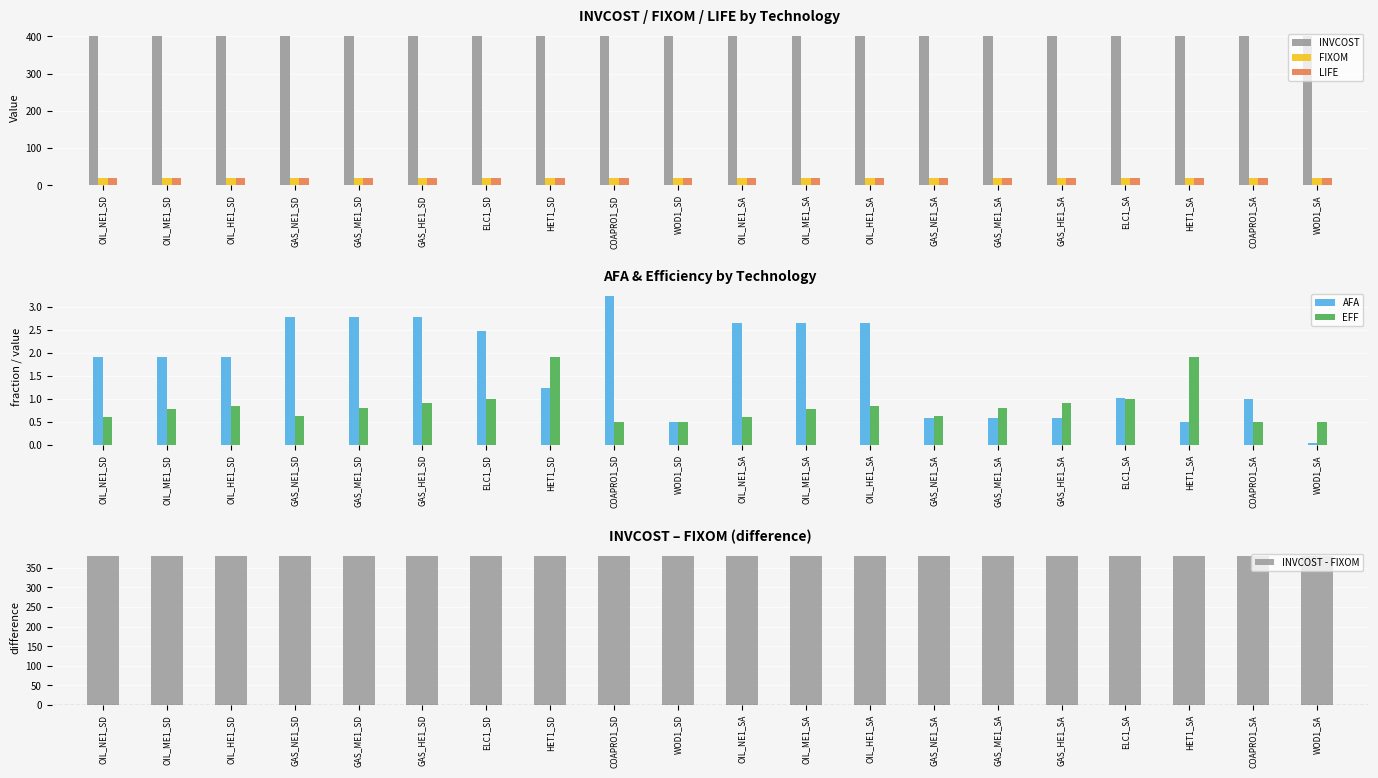

Reading left to right, extract all data points from this chart.

INVCOST: OIL_NE1_SD=400.0	OIL_ME1_SD=400.0	OIL_HE1_SD=400.0	GAS_NE1_SD=400.0	GAS_ME1_SD=400.0	GAS_HE1_SD=400.0	ELC1_SD=400.0	HET1_SD=400.0	COAPRO1_SD=400.0	WOD1_SD=400.0	OIL_NE1_SA=400.0	OIL_ME1_SA=400.0	OIL_HE1_SA=400.0	GAS_NE1_SA=400.0	GAS_ME1_SA=400.0	GAS_HE1_SA=400.0	ELC1_SA=400.0	HET1_SA=400.0	COAPRO1_SA=400.0	WOD1_SA=400.0
FIXOM: OIL_NE1_SD=20.0	OIL_ME1_SD=20.0	OIL_HE1_SD=20.0	GAS_NE1_SD=20.0	GAS_ME1_SD=20.0	GAS_HE1_SD=20.0	ELC1_SD=20.0	HET1_SD=20.0	COAPRO1_SD=20.0	WOD1_SD=20.0	OIL_NE1_SA=20.0	OIL_ME1_SA=20.0	OIL_HE1_SA=20.0	GAS_NE1_SA=20.0	GAS_ME1_SA=20.0	GAS_HE1_SA=20.0	ELC1_SA=20.0	HET1_SA=20.0	COAPRO1_SA=20.0	WOD1_SA=20.0
LIFE: OIL_NE1_SD=20.0	OIL_ME1_SD=20.0	OIL_HE1_SD=20.0	GAS_NE1_SD=20.0	GAS_ME1_SD=20.0	GAS_HE1_SD=20.0	ELC1_SD=20.0	HET1_SD=20.0	COAPRO1_SD=20.0	WOD1_SD=20.0	OIL_NE1_SA=20.0	OIL_ME1_SA=20.0	OIL_HE1_SA=20.0	GAS_NE1_SA=20.0	GAS_ME1_SA=20.0	GAS_HE1_SA=20.0	ELC1_SA=20.0	HET1_SA=20.0	COAPRO1_SA=20.0	WOD1_SA=20.0
AFA: OIL_NE1_SD=1.9	OIL_ME1_SD=1.9	OIL_HE1_SD=1.9	GAS_NE1_SD=2.8	GAS_ME1_SD=2.8	GAS_HE1_SD=2.8	ELC1_SD=2.5	HET1_SD=1.2	COAPRO1_SD=3.2	WOD1_SD=0.5	OIL_NE1_SA=2.6	OIL_ME1_SA=2.6	OIL_HE1_SA=2.6	GAS_NE1_SA=0.6	GAS_ME1_SA=0.6	GAS_HE1_SA=0.6	ELC1_SA=1.0	HET1_SA=0.5	COAPRO1_SA=1.0	WOD1_SA=0.1
EFF: OIL_NE1_SD=0.6	OIL_ME1_SD=0.8	OIL_HE1_SD=0.8	GAS_NE1_SD=0.6	GAS_ME1_SD=0.8	GAS_HE1_SD=0.9	ELC1_SD=1.0	HET1_SD=1.9	COAPRO1_SD=0.5	WOD1_SD=0.5	OIL_NE1_SA=0.6	OIL_ME1_SA=0.8	OIL_HE1_SA=0.8	GAS_NE1_SA=0.6	GAS_ME1_SA=0.8	GAS_HE1_SA=0.9	ELC1_SA=1.0	HET1_SA=1.9	COAPRO1_SA=0.5	WOD1_SA=0.5
INVCOST - FIXOM: OIL_NE1_SD=380.0	OIL_ME1_SD=380.0	OIL_HE1_SD=380.0	GAS_NE1_SD=380.0	GAS_ME1_SD=380.0	GAS_HE1_SD=380.0	ELC1_SD=380.0	HET1_SD=380.0	COAPRO1_SD=380.0	WOD1_SD=380.0	OIL_NE1_SA=380.0	OIL_ME1_SA=380.0	OIL_HE1_SA=380.0	GAS_NE1_SA=380.0	GAS_ME1_SA=380.0	GAS_HE1_SA=380.0	ELC1_SA=380.0	HET1_SA=380.0	COAPRO1_SA=380.0	WOD1_SA=380.0